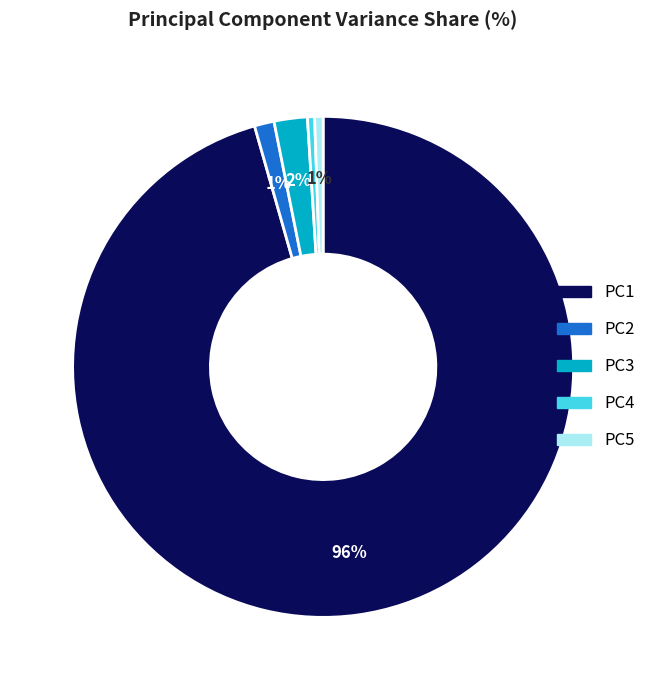

How many slices are in this pie chart?

5